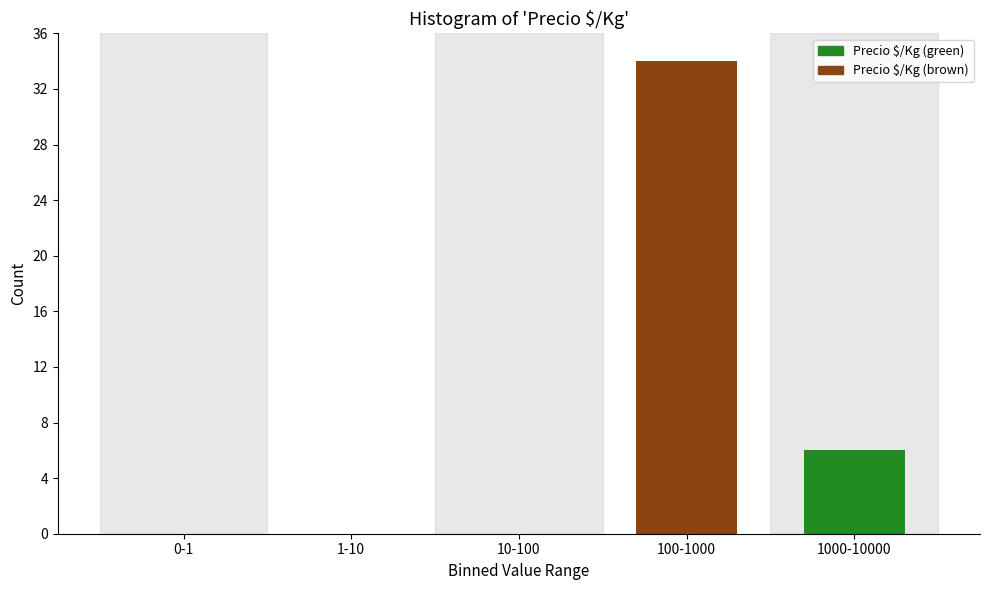

Reading left to right, what are all the values shown in this chart?

0-1=0	1-10=0	10-100=0	100-1000=34	1000-10000=6